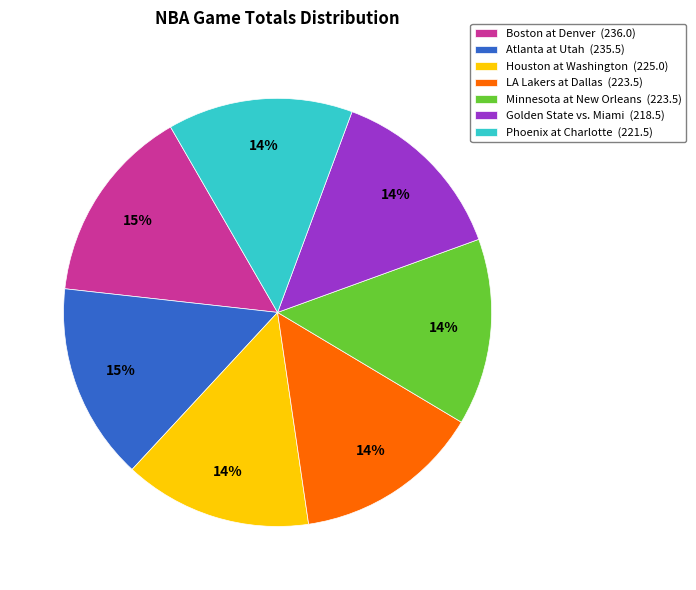

Is the sum of LA Lakers at Dallas (223.5) and Phoenix at Charlotte (221.5) greater than half?

No